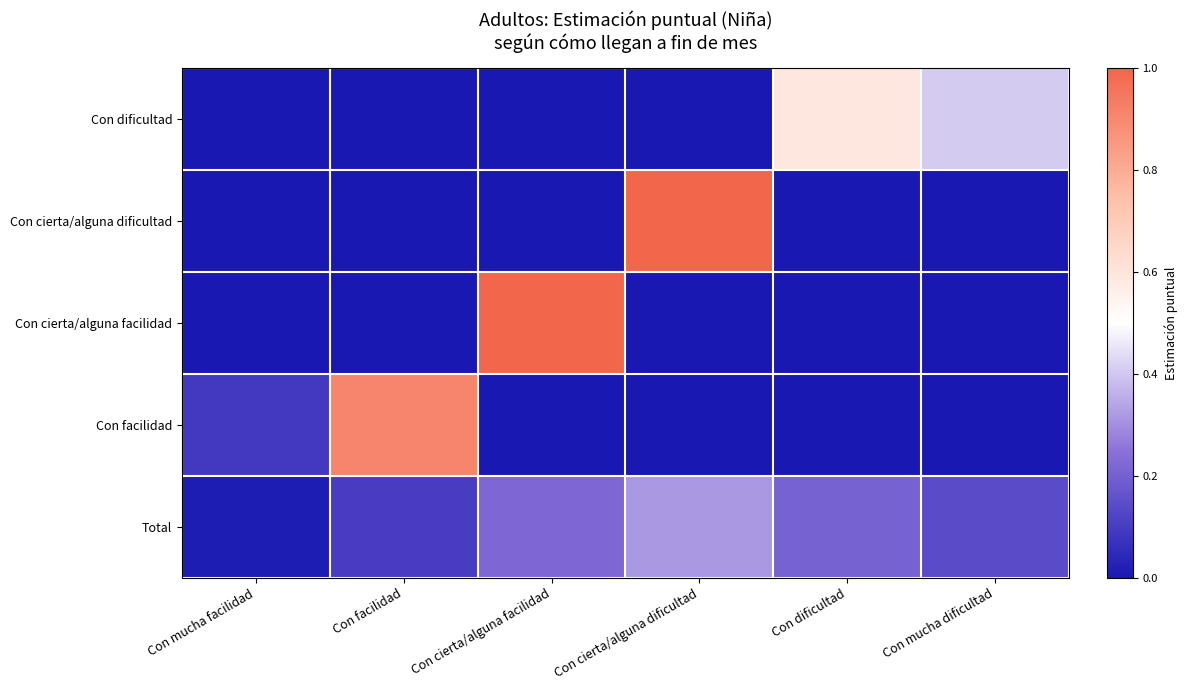

Which category has the lowest value across all series?

Con mucha facilidad